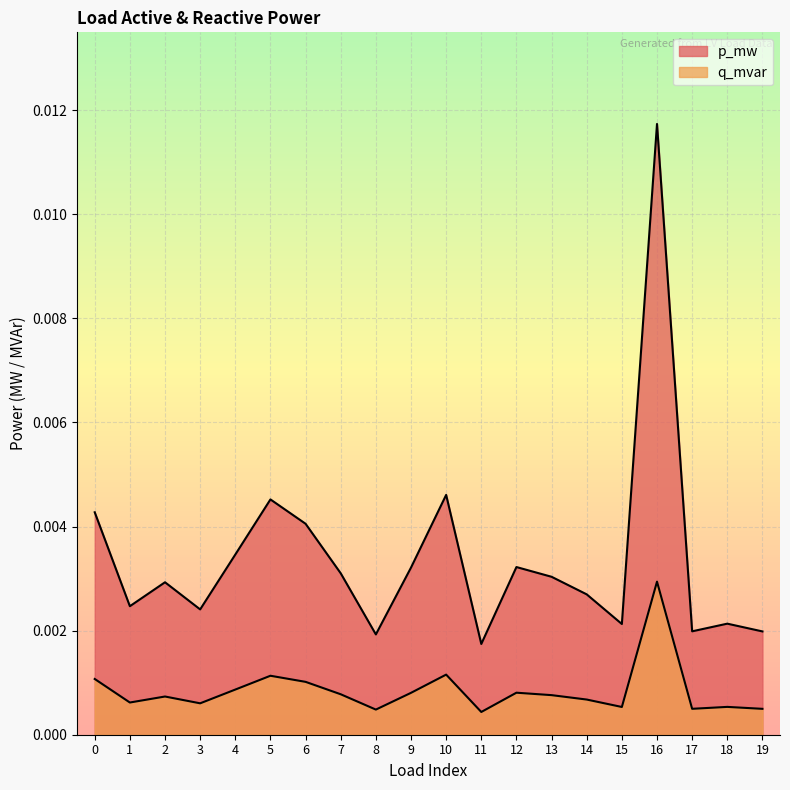

Rank the series at 17 from lowest to highest value.

q_mvar, p_mw